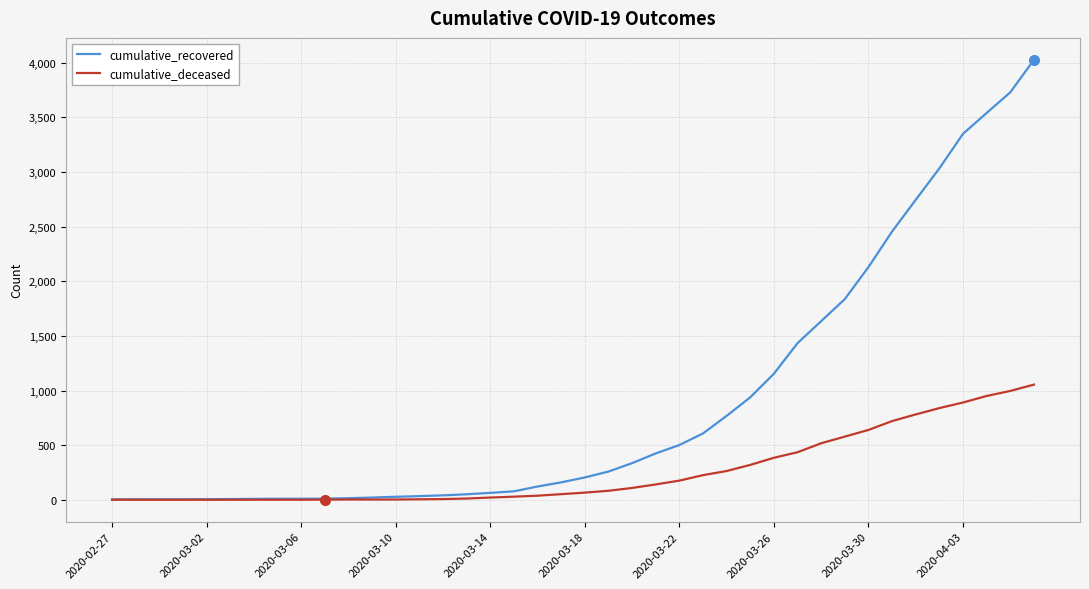

Which series has the largest total across all categories?

cumulative_recovered